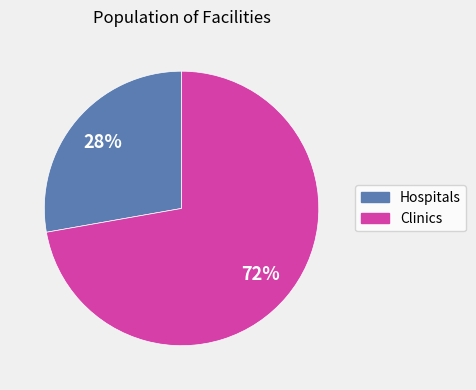

To the nearest percent, what is the average slice percentage?

50%